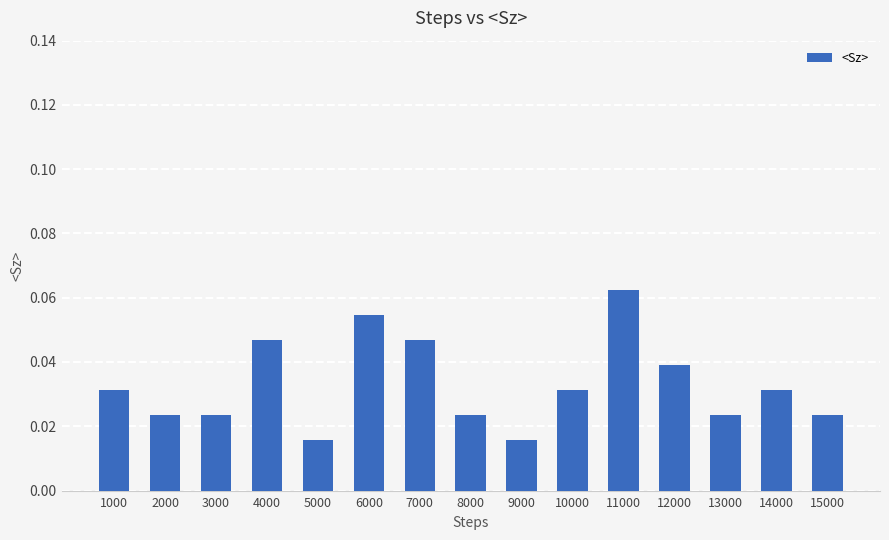

At which category does the chart reach its peak across all series?

11000